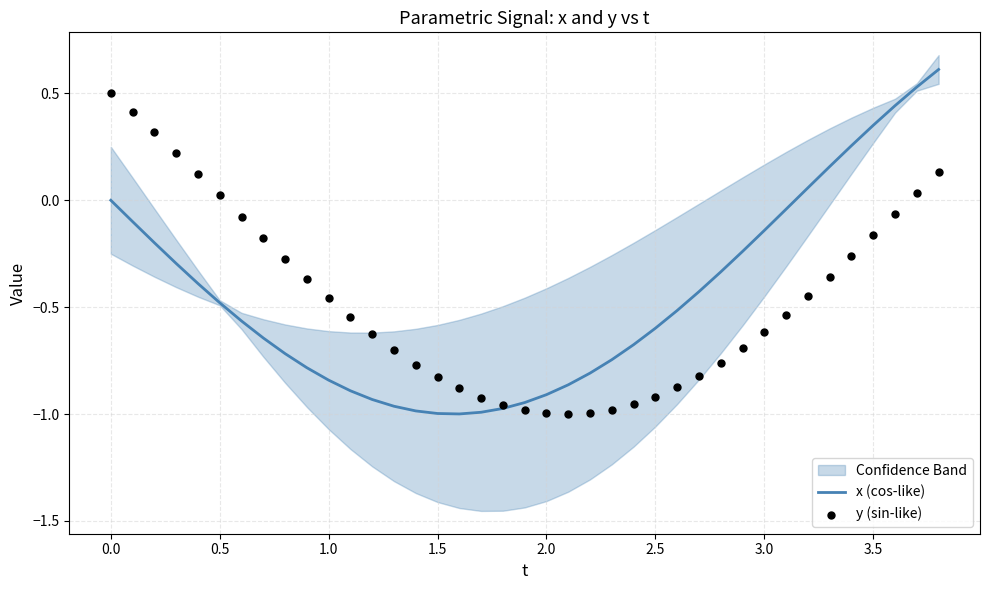

Which series reaches the maximum Y coordinate?

x (cos-like)